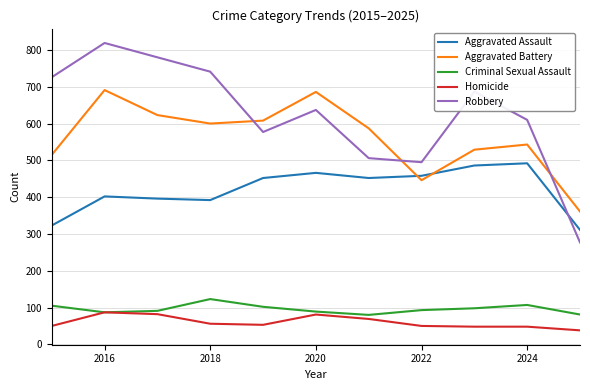

True or false: Criminal Sexual Assault and Robbery intersect in this chart.

False